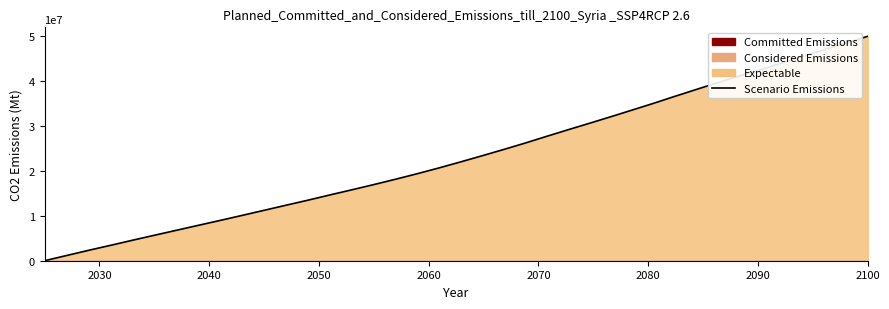

What is the value of the 25th point from the left?

29159987.2